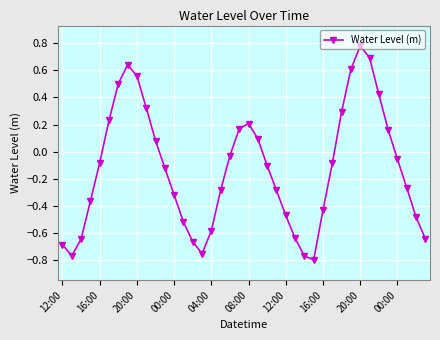

What is the value of the 7th point from the left?

0.5